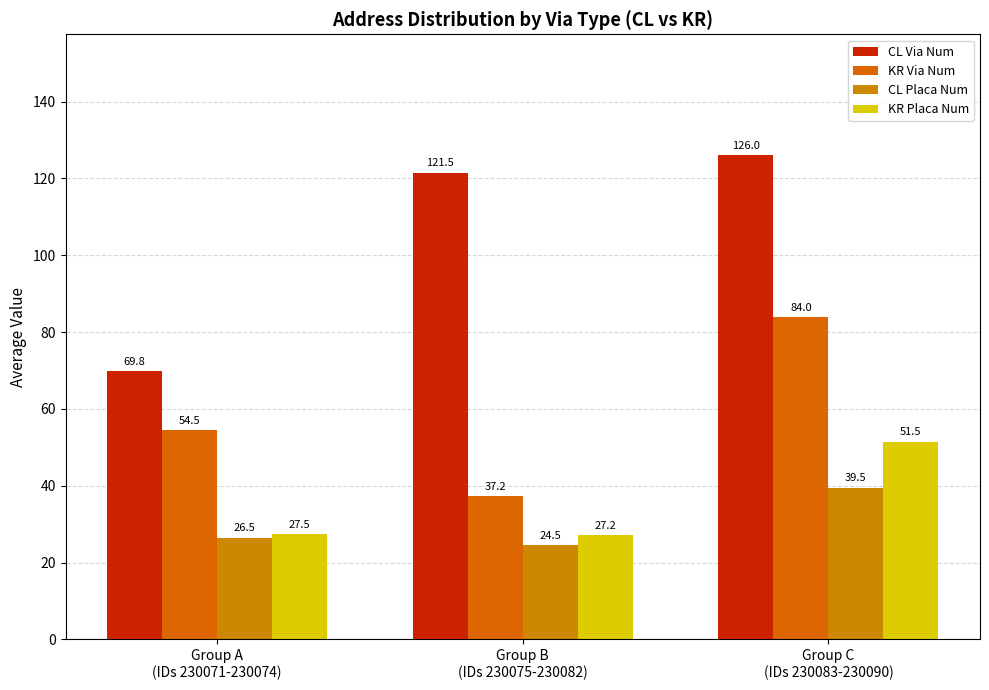

List the series in order of their peak value, lowest first.

CL Placa Num, KR Placa Num, KR Via Num, CL Via Num